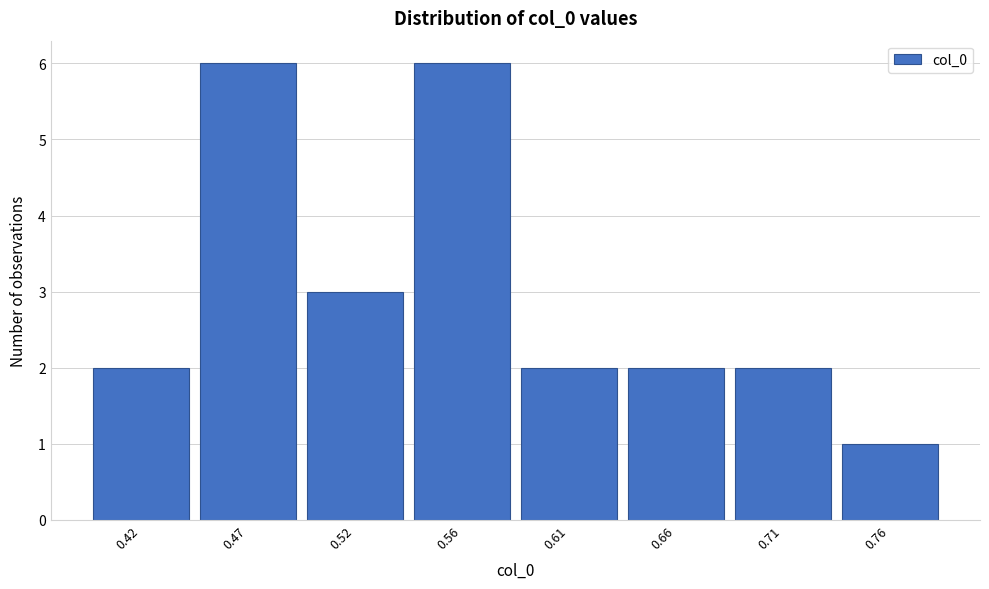

Reading right to left, extract all data points from this chart.

1	2	2	2	6	3	6	2